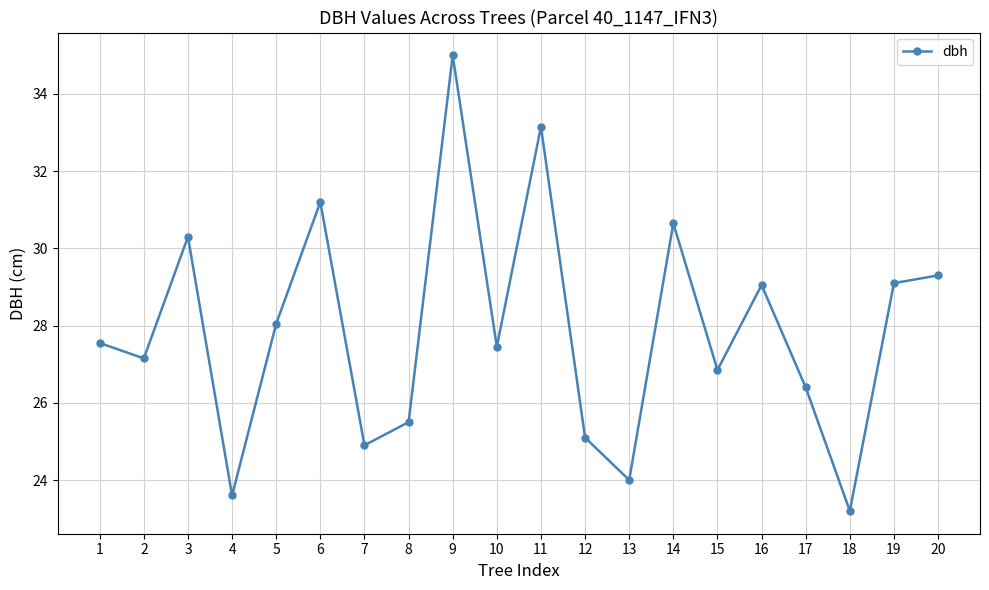

Approximately how many times larger is the value at 15 compared to 8?

1.1